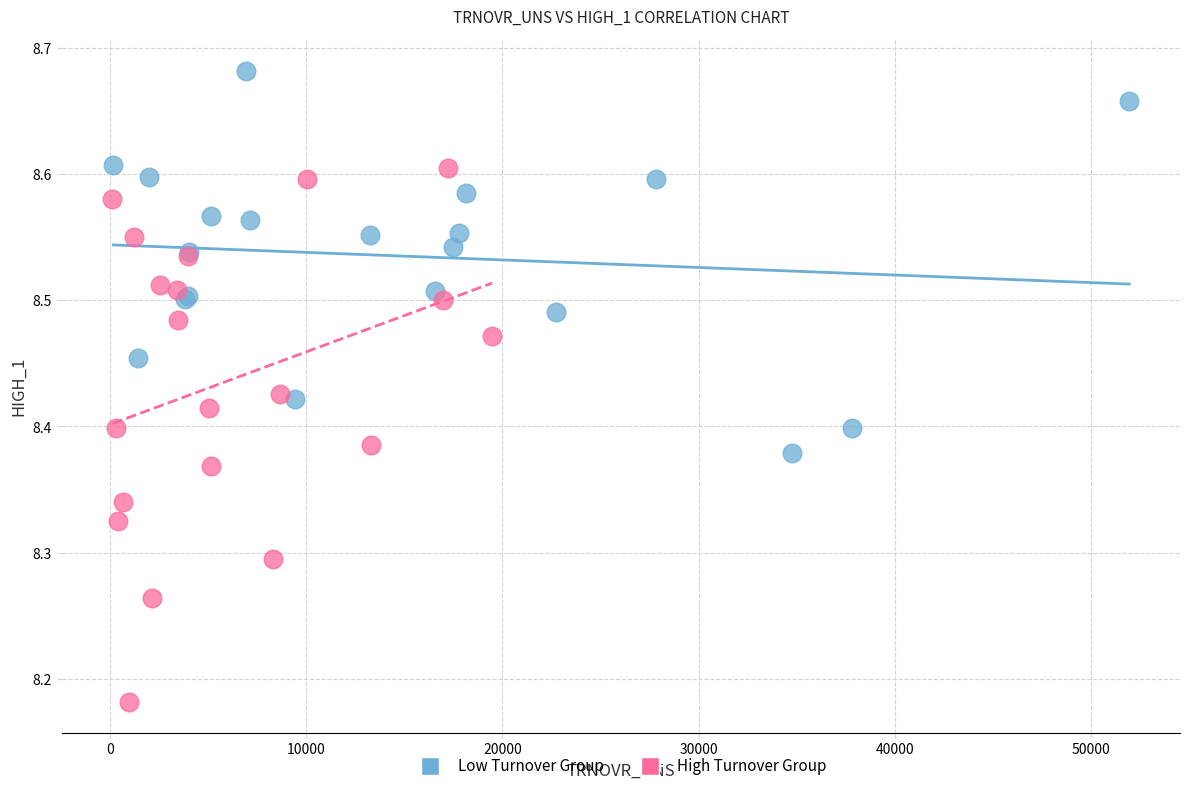

Which series contains the lowest Y value?

High Turnover Group